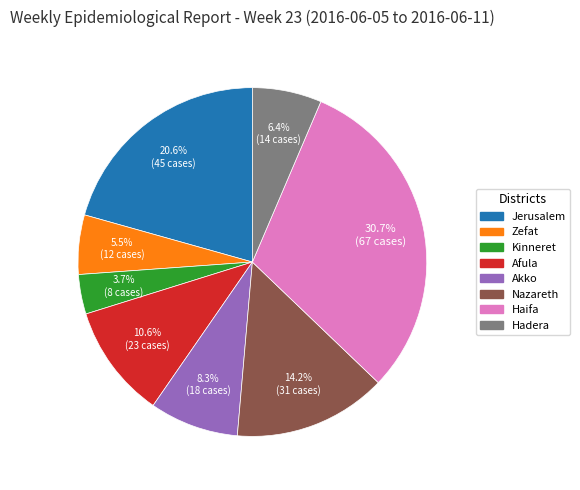

Between Hadera and Kinneret, which is larger?

Hadera